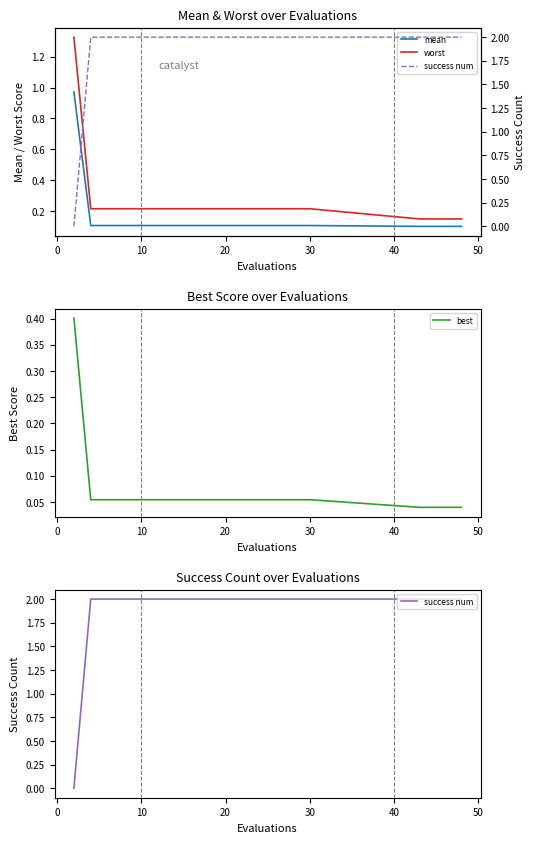

Reading left to right, what are all the values shown in this chart?

mean: 1.0	0.1	0.1	0.1	0.1	0.1	0.1	0.1	0.1	0.1	0.1	0.1	0.1	0.1	0.1	0.1	0.1	0.1	0.1	0.1
worst: 1.3	0.2	0.2	0.2	0.2	0.2	0.2	0.2	0.2	0.2	0.2	0.2	0.2	0.2	0.2	0.2	0.2	0.2	0.2	0.2
best: 0.4	0.1	0.1	0.1	0.1	0.1	0.1	0.1	0.1	0.1	0.1	0.1	0.1	0.1	0.1	0.1	0.0	0.0	0.0	0.0
success num: 0.0	2.0	2.0	2.0	2.0	2.0	2.0	2.0	2.0	2.0	2.0	2.0	2.0	2.0	2.0	2.0	2.0	2.0	2.0	2.0